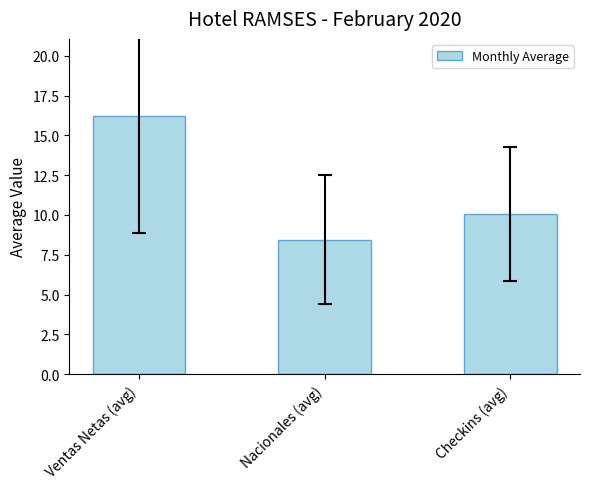

At which label does the data first exceed 10?

Ventas Netas (avg)